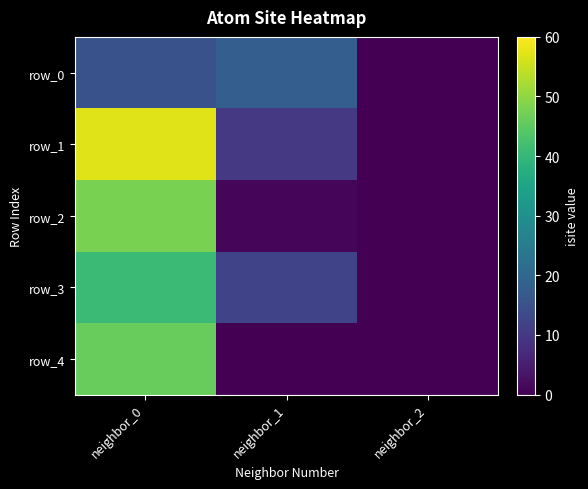

What is the average value of the row_3 series?

18